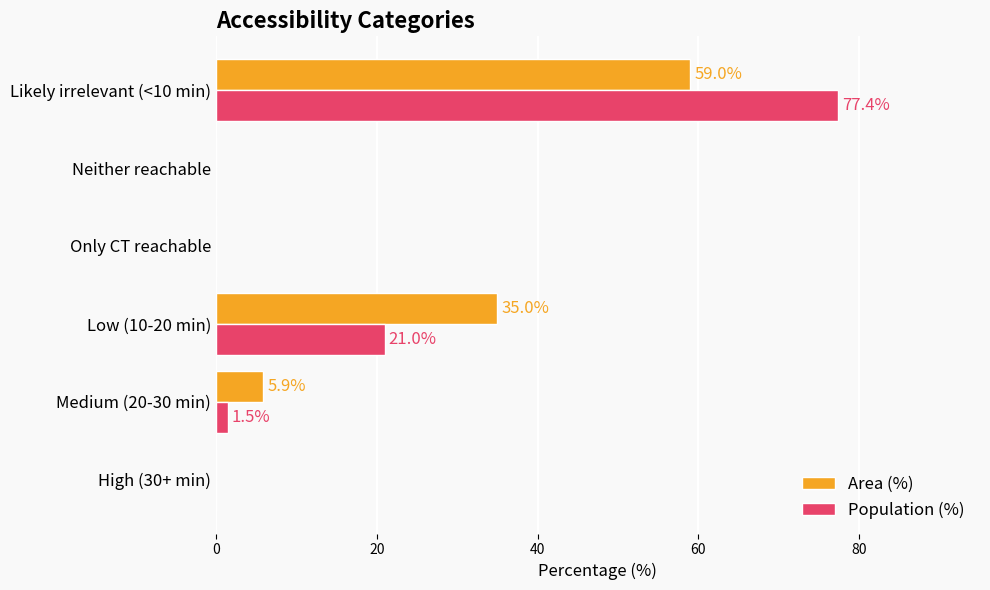

Count the Area (%) values in the range 0 to 35.

5